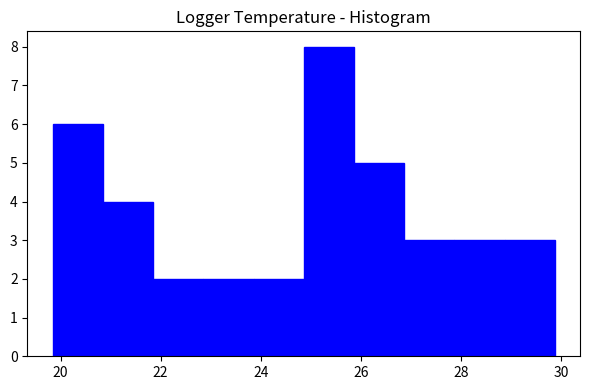

What is the height of the bar covering 24.8 to 25.8 on the x-axis? Neither the bar edges nor the heights are printed on the chart, so give them approximately, as read against the axes.

8